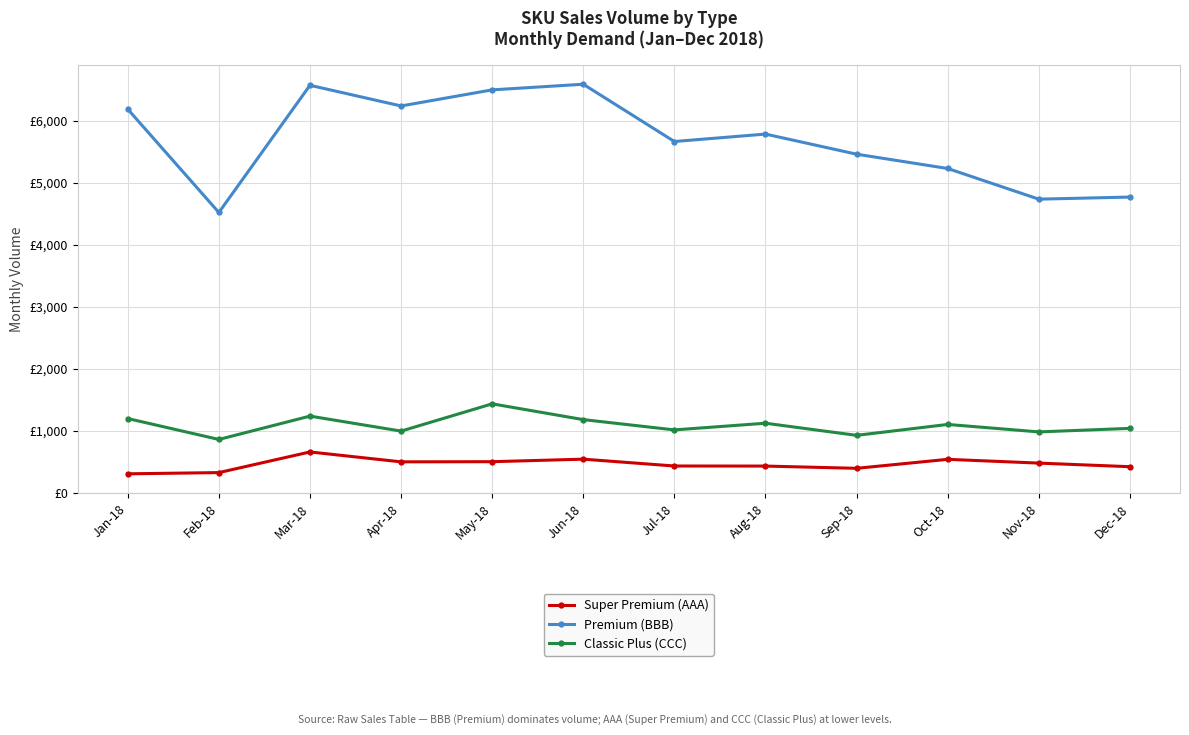

At which label does Super Premium (AAA) reach its minimum?

Jan-18